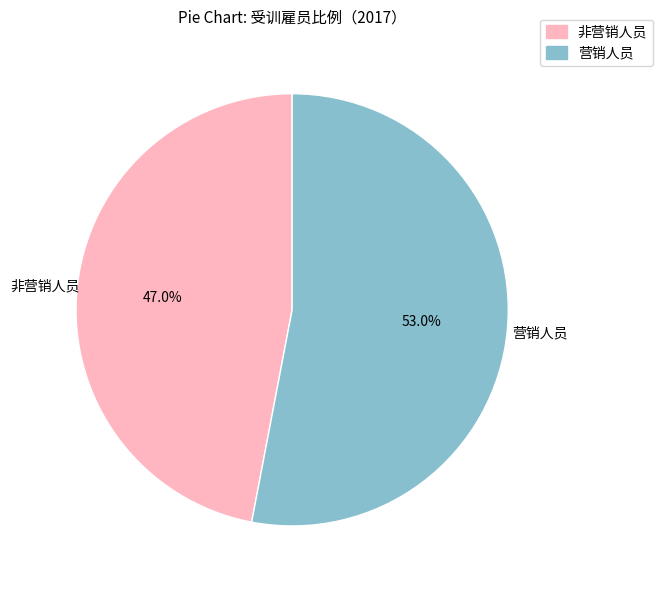

True or false: 营销人员 accounts for 62% of the total.

False